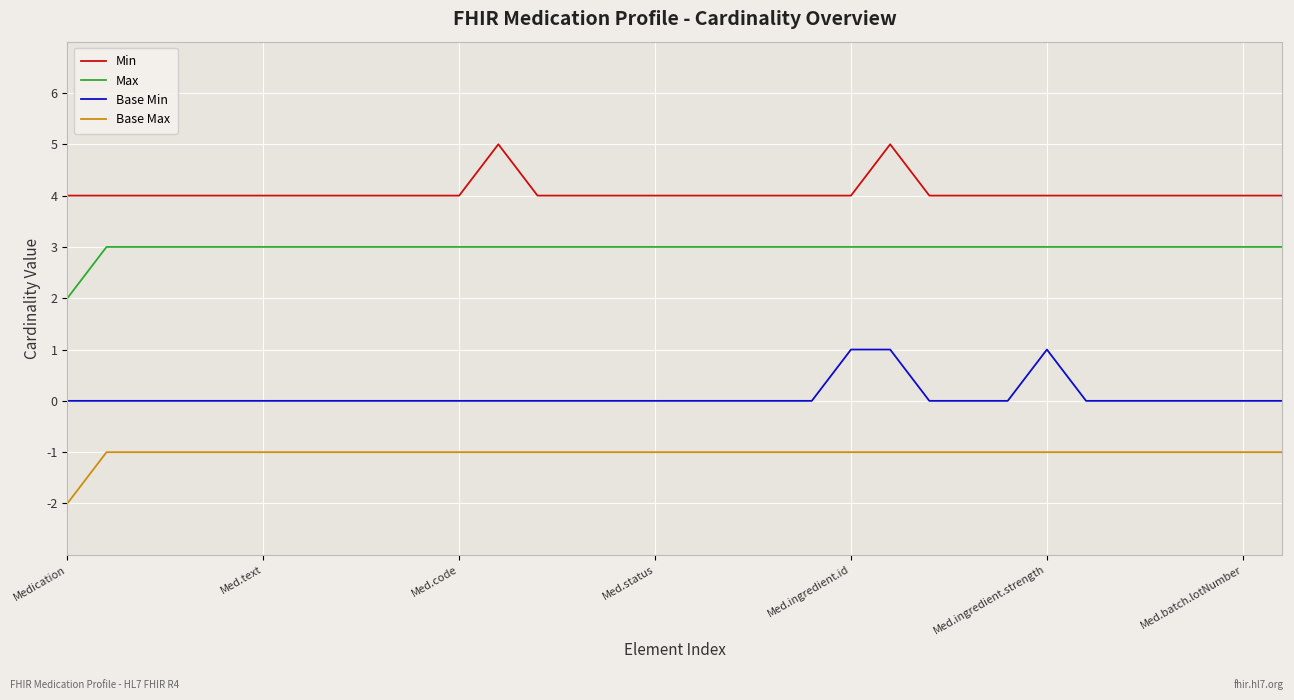

Rank the series by their maximum value, from lowest to highest.

Base Max, Base Min, Max, Min